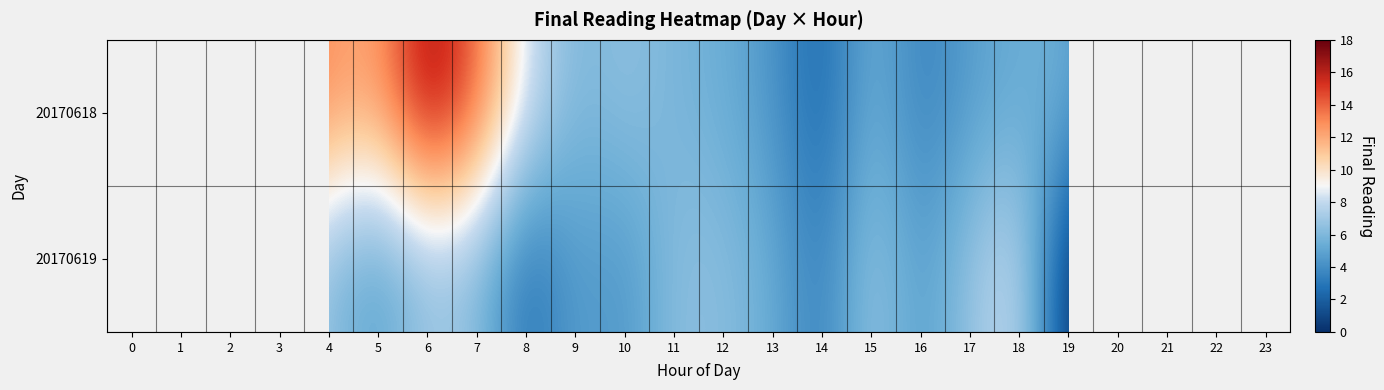

Rank the series by their maximum value, from highest to lowest.

20170618, 20170619